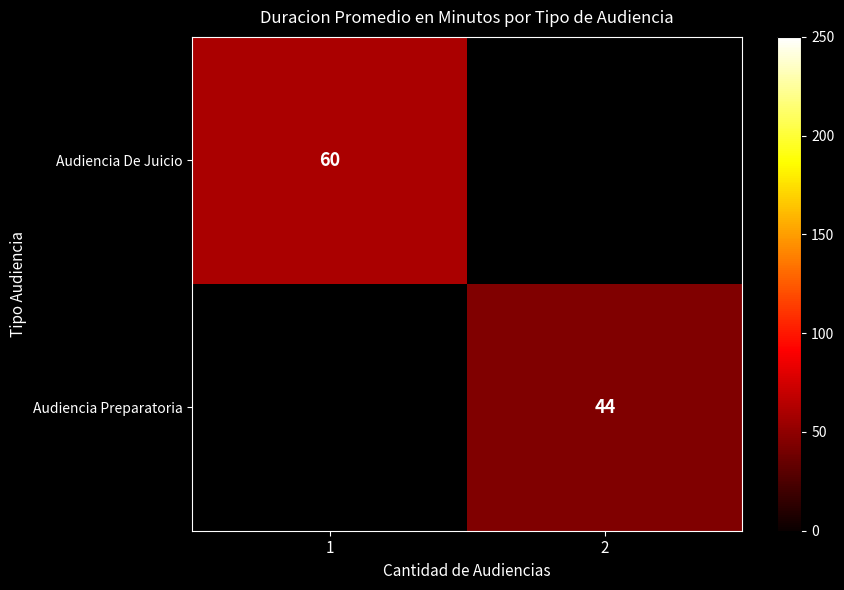

True or false: Audiencia De Juicio has a value of 37 at 1.

False